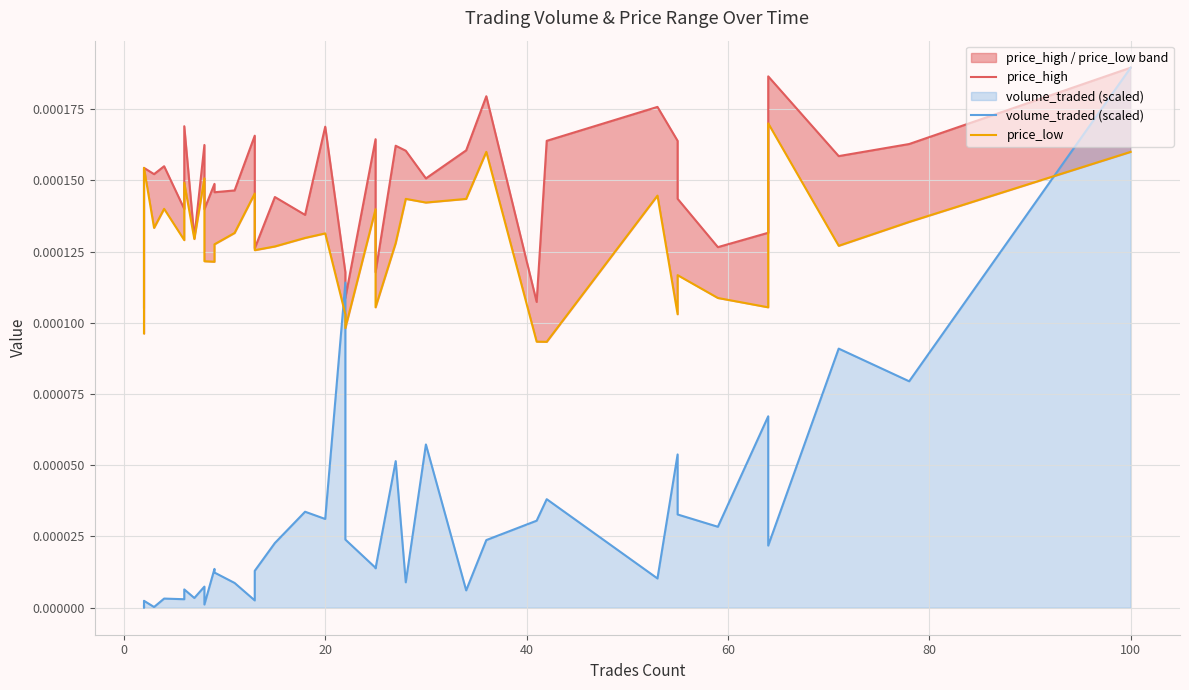

Does the chart display data point markers on the line(s)?

No